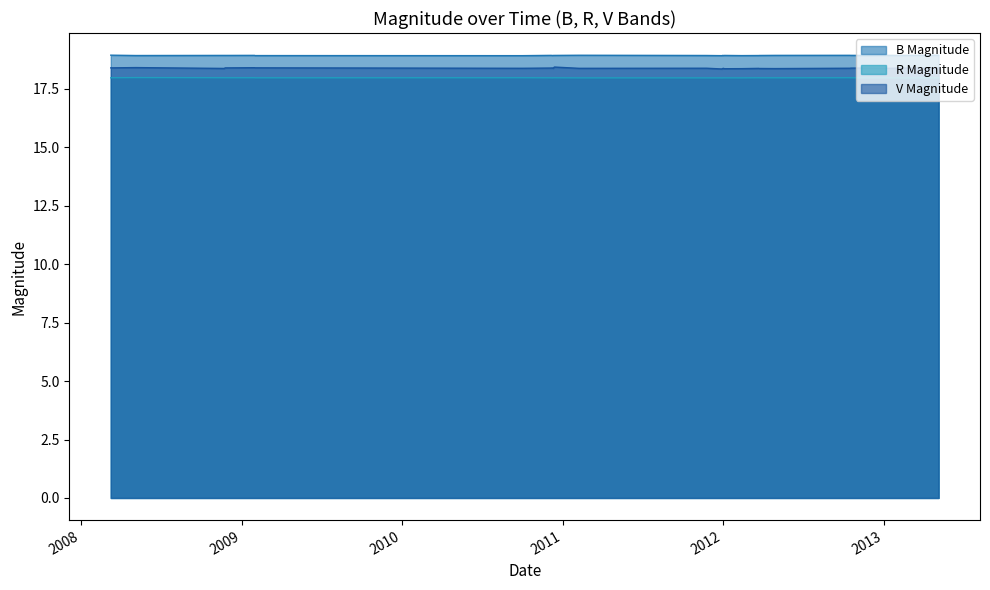

Rank the series at 2013-05-05 from lowest to highest value.

R Magnitude, V Magnitude, B Magnitude